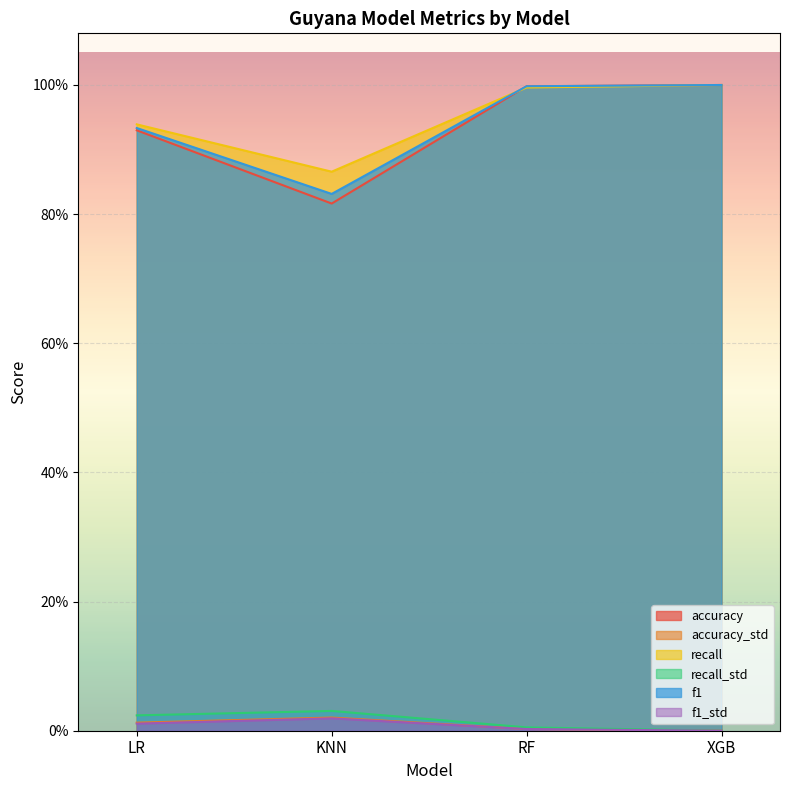

True or false: accuracy_std and f1_std intersect in this chart.

False